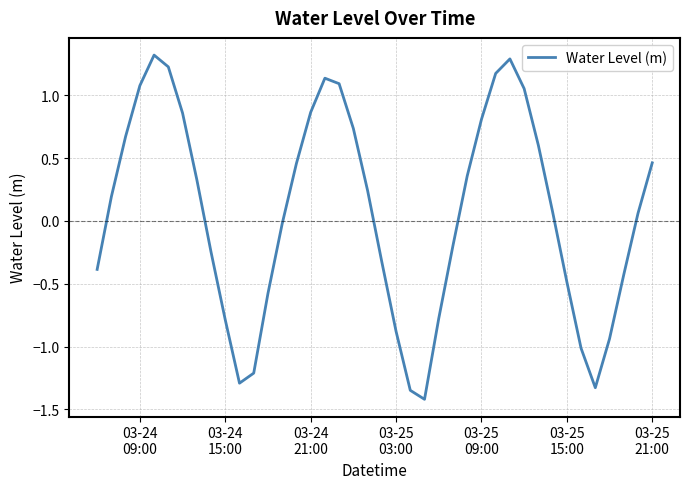

What is the difference between the maximum and minimum values?

2.7